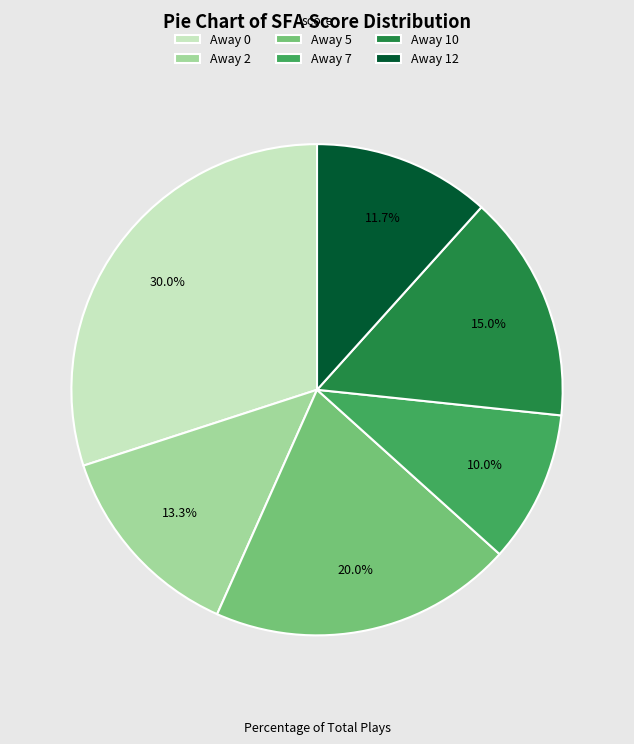

What percentage is the Away 12 slice, to the nearest percent?

12%